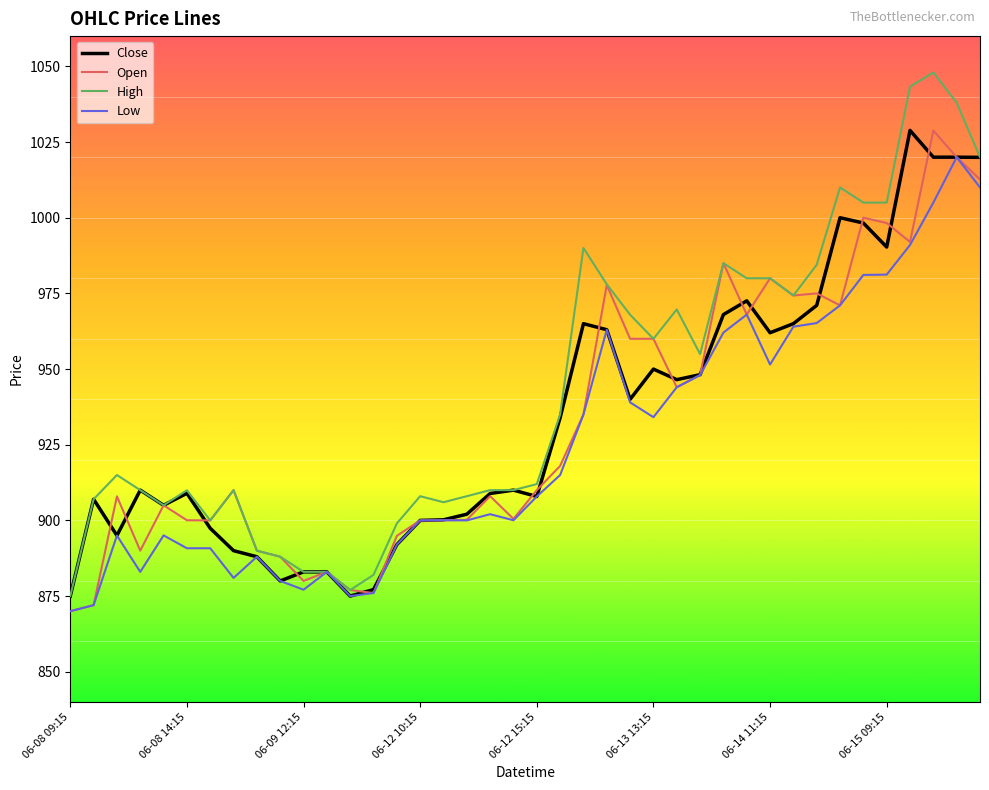

How many lines are shown in the chart?

4